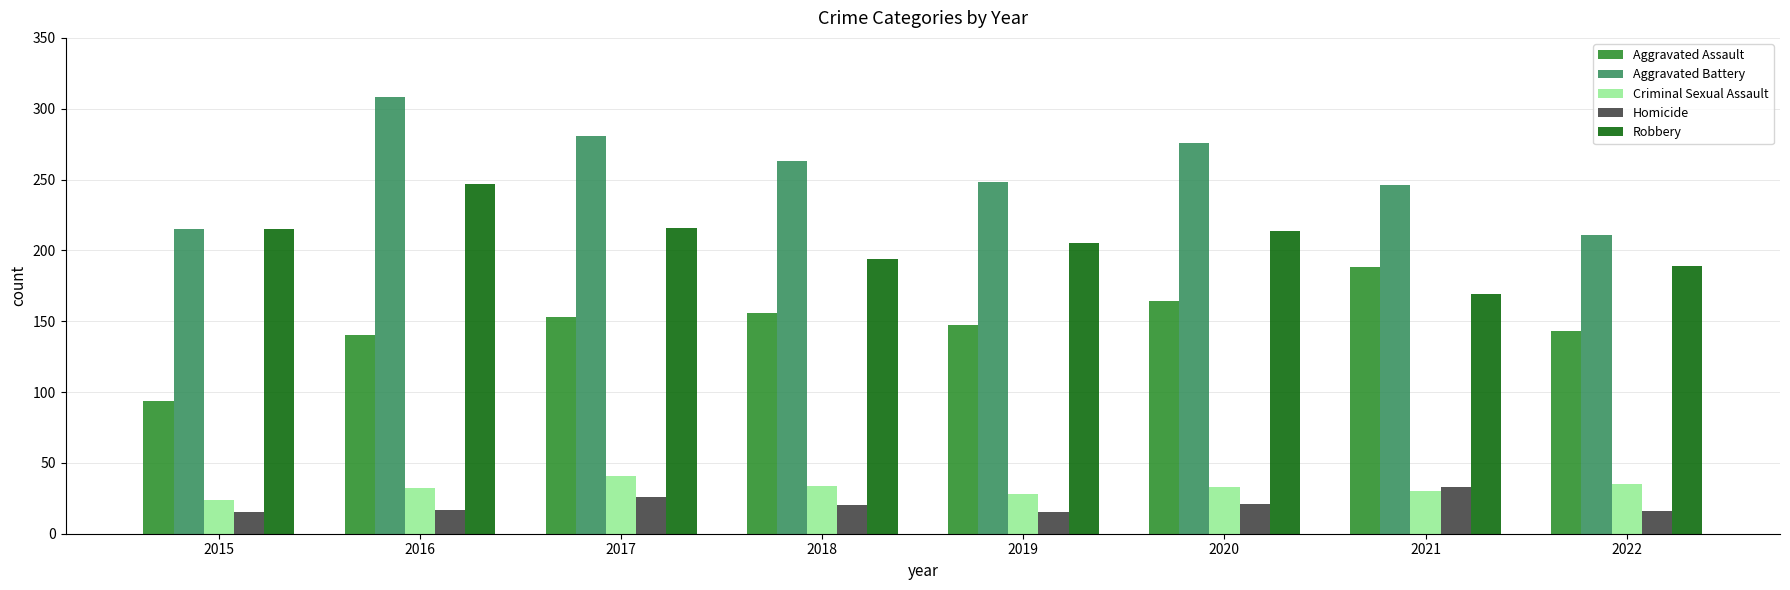

What is the sum of all Aggravated Assault values?

1185